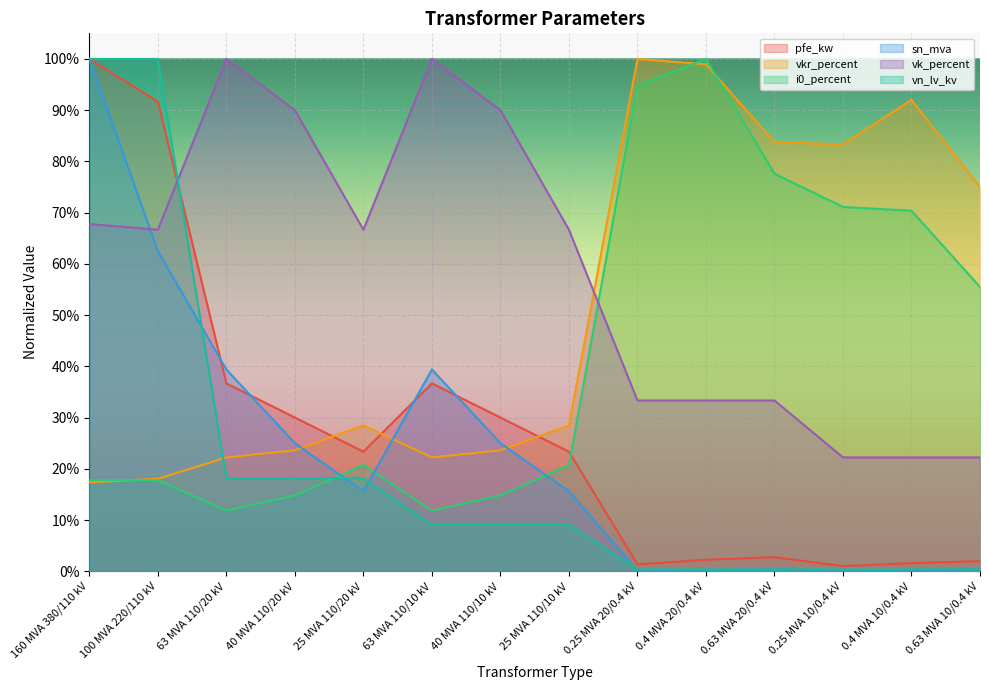

How many interior local valleys does the vkr_percent series have?

2